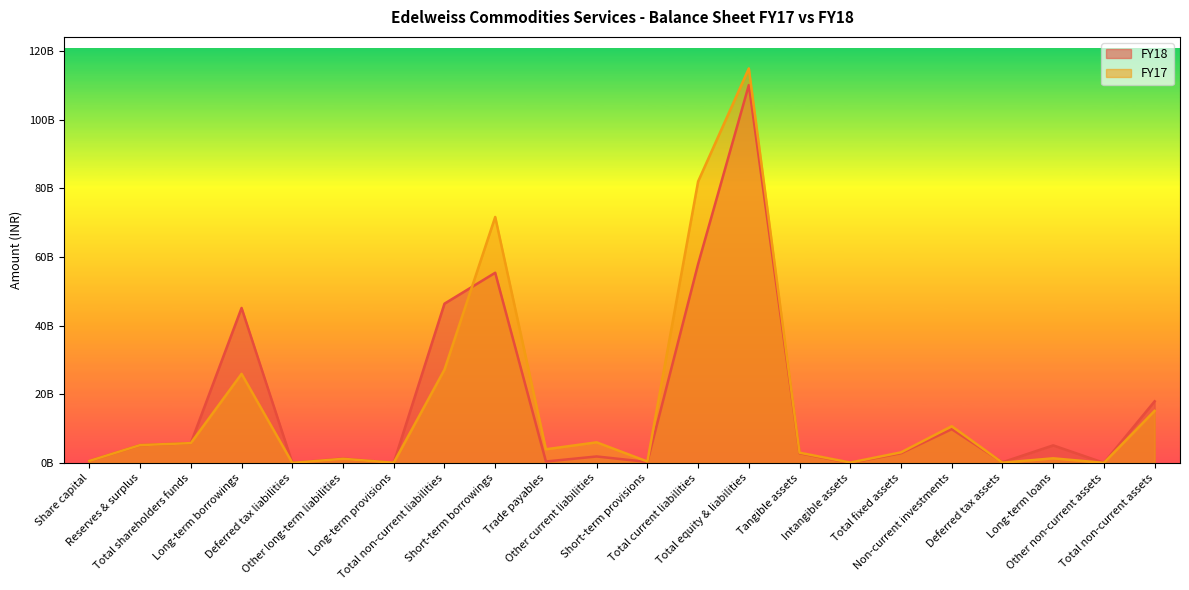

How many categories are shown in the chart?

22